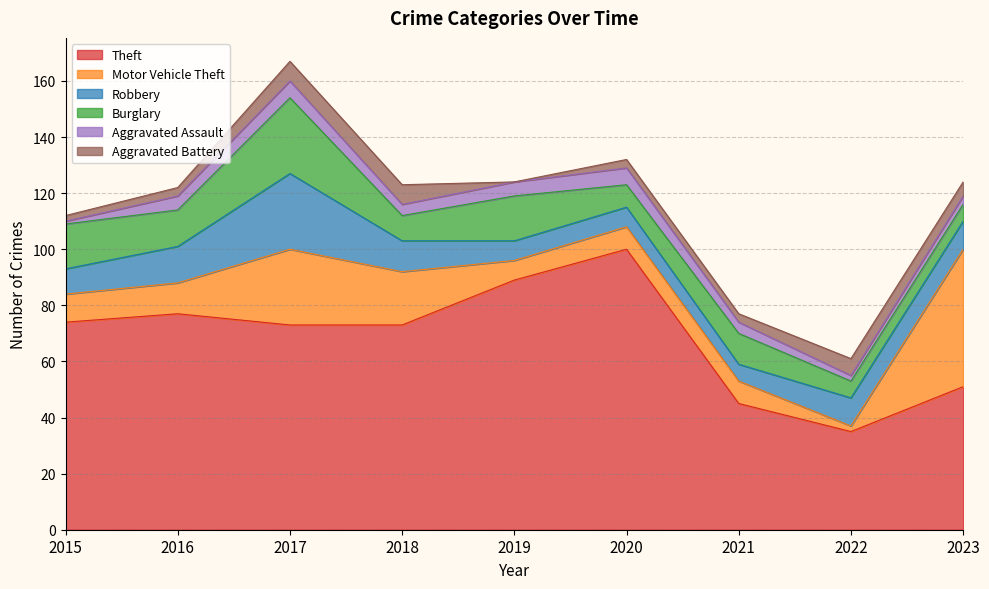

What is the sum of the Theft values at 2023 and 2020?

151